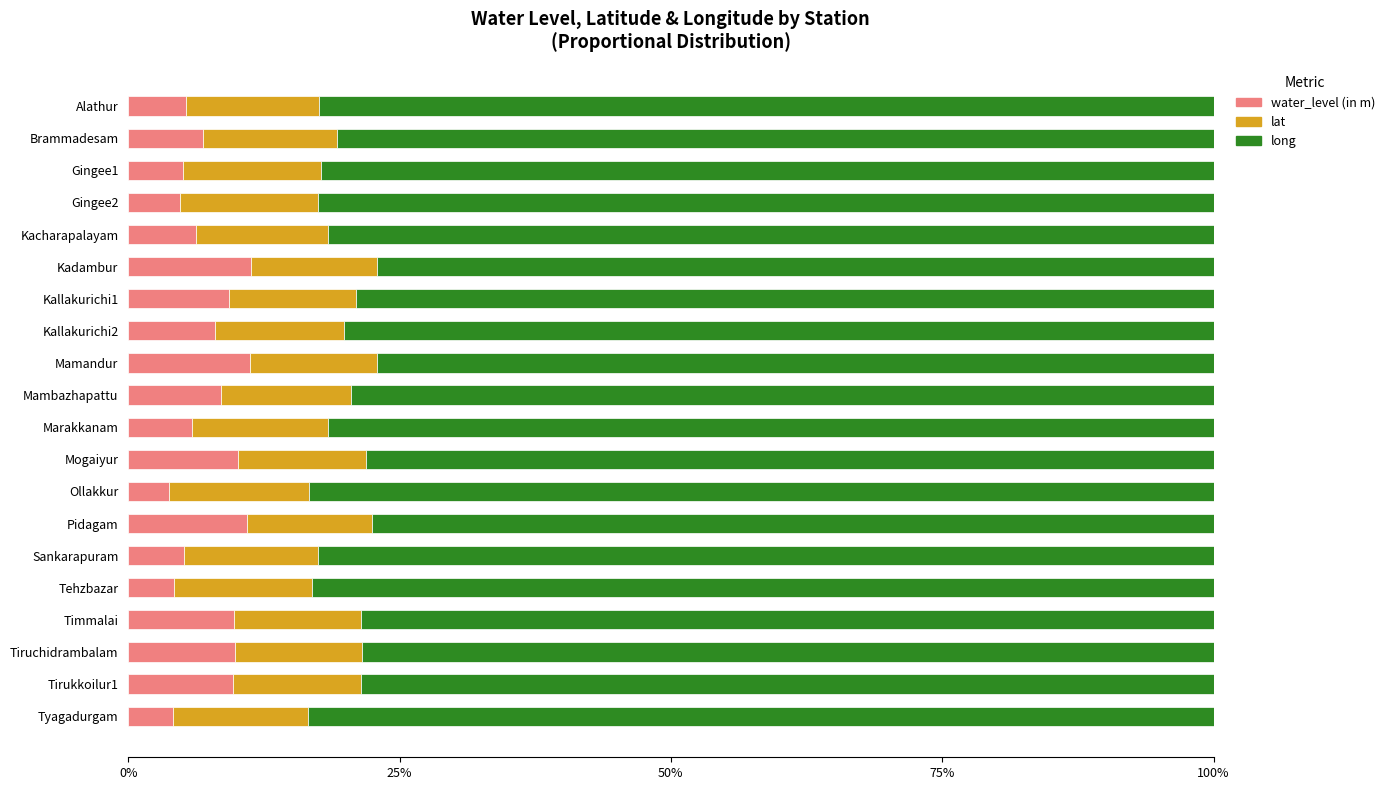

What is the average value of the water_level (in m) series?

7.5